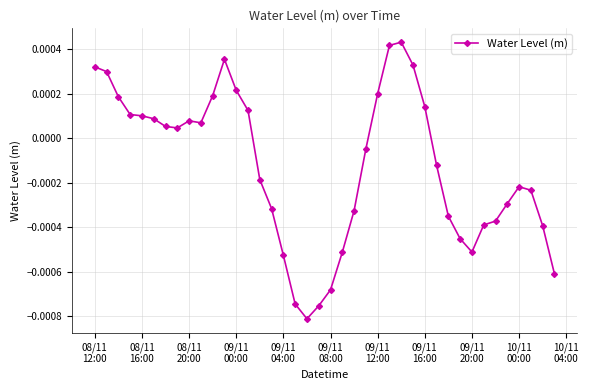

Count the number of data series in this chart.

1